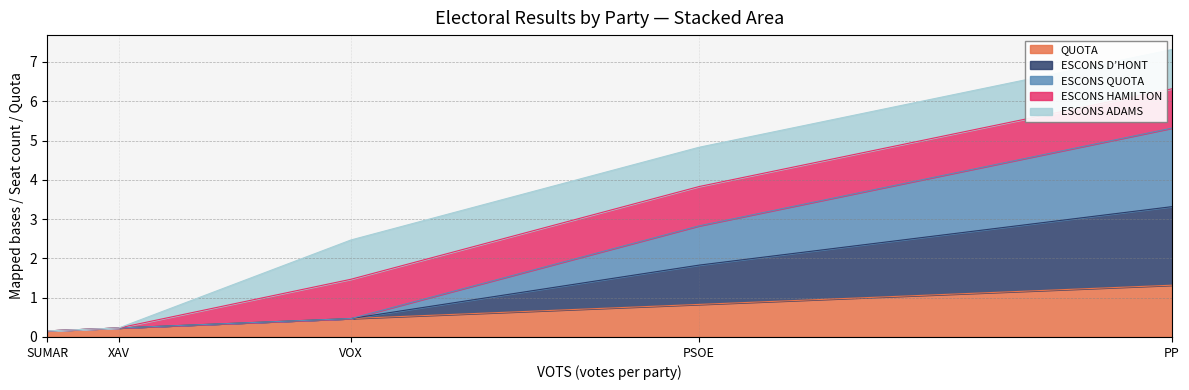

At which category is the sum across all series the highest?

PP